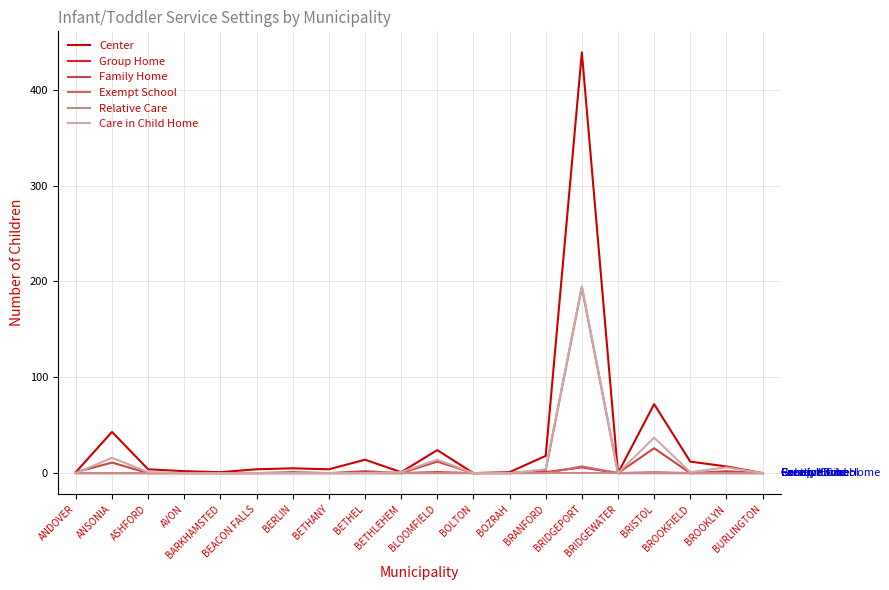

What is the average value of the Family Home series?

13